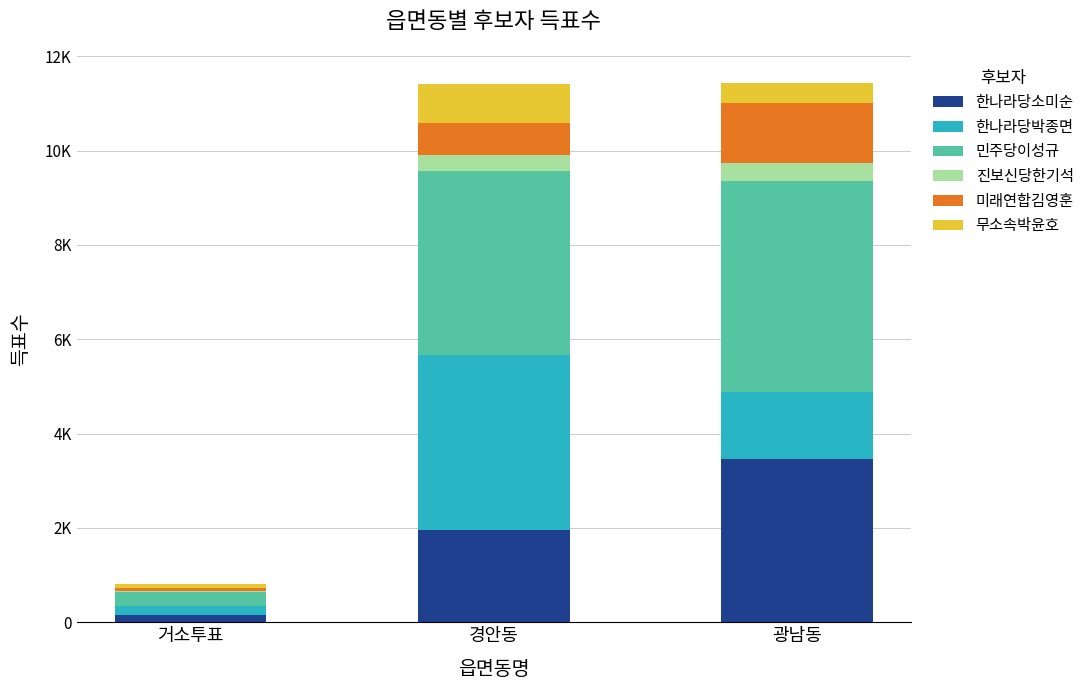

What position from the left is 경안동?

2